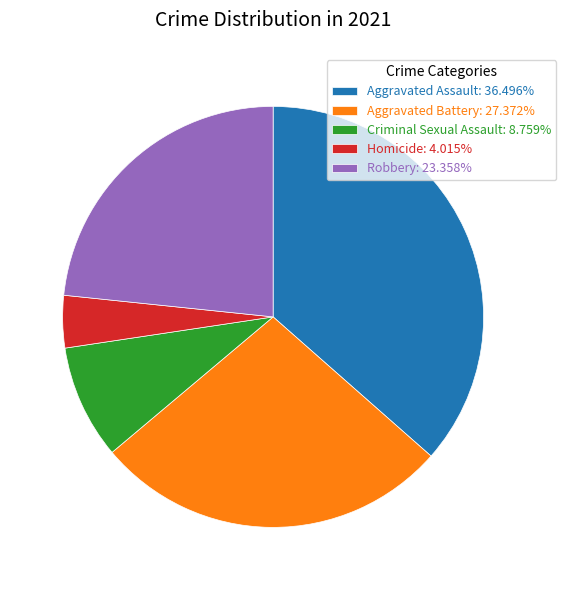

Do Homicide and Aggravated Battery together represent more than half of the pie?

No